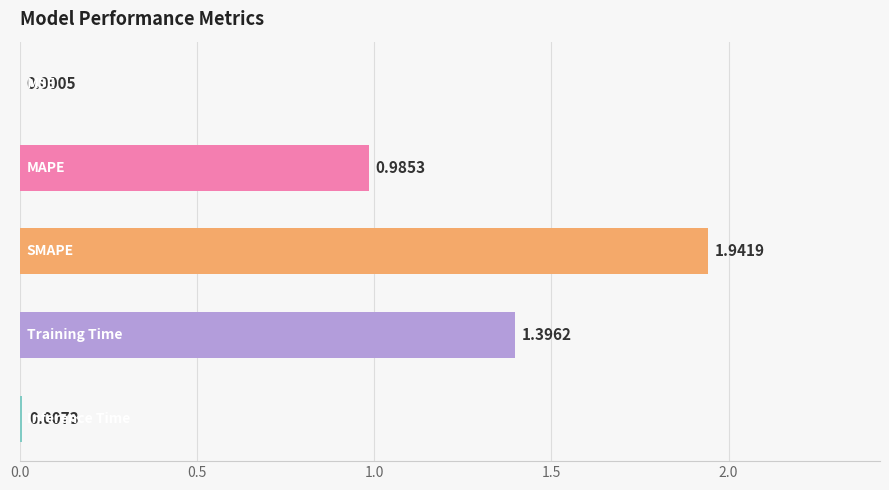

What is the sum of all values?

4.3